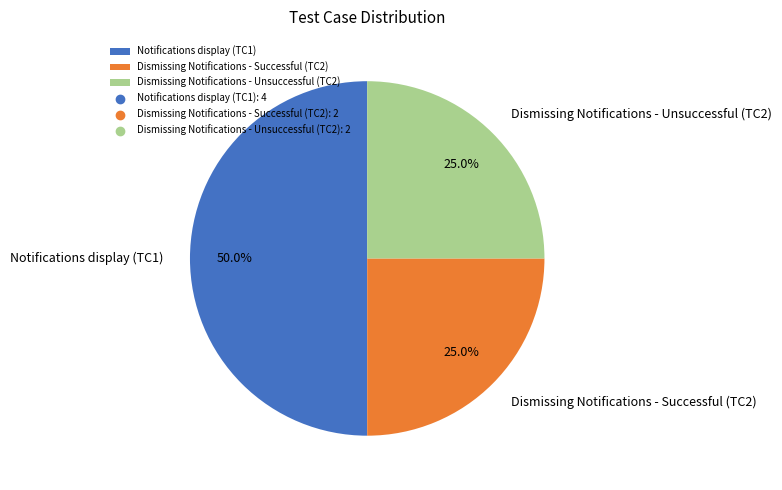

How many slices are in this pie chart?

3